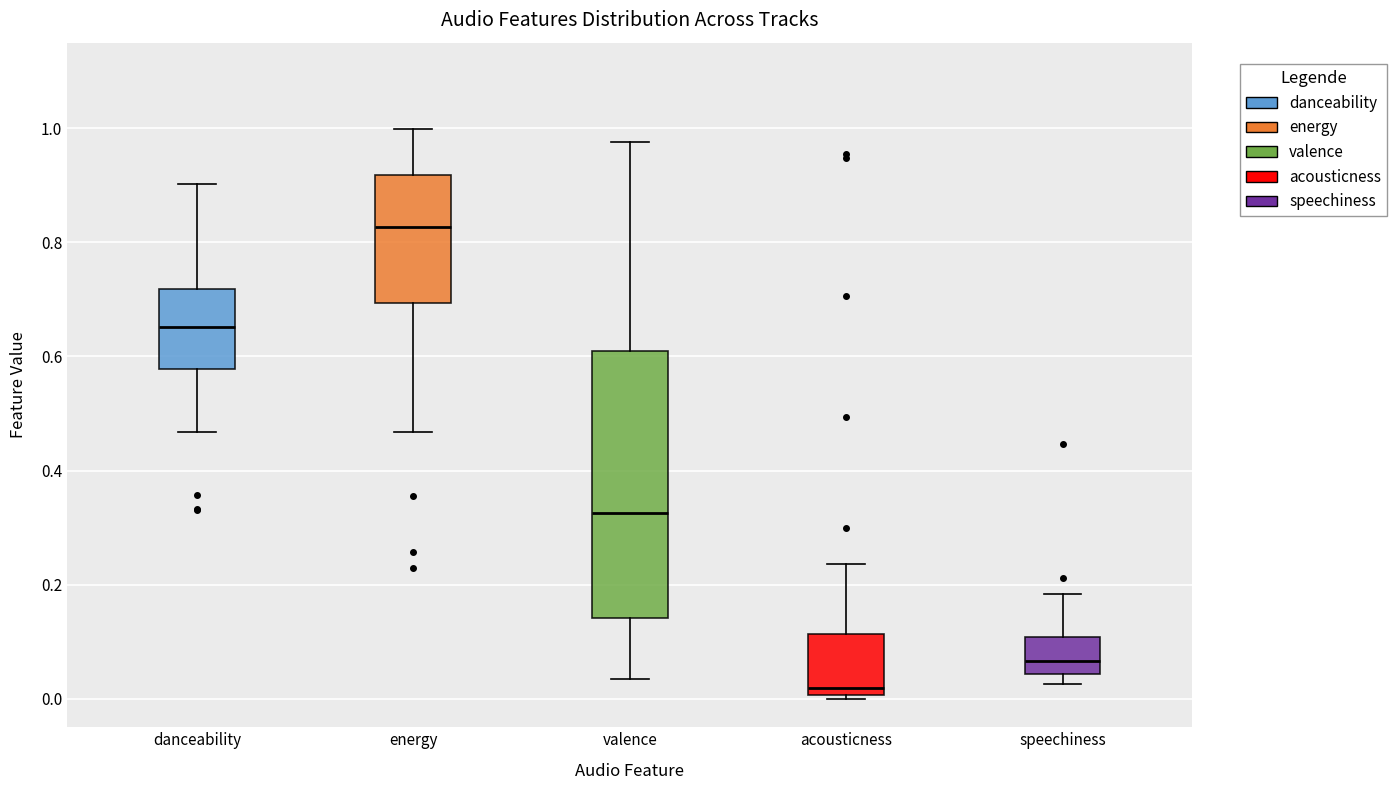

Reading left to right, read every box against the y-axis: the position of its median line, the range the box covers, and the ends of its whiskers. The values are not printed on the chart, so give them approximately, as read against the axis.

danceability: median 0.66, box 0.58 to 0.72, whiskers 0.46 to 0.90
energy: median 0.82, box 0.70 to 0.92, whiskers 0.46 to 1.00
valence: median 0.32, box 0.14 to 0.62, whiskers 0.04 to 0.98
acousticness: median 0.02, box 0.00 to 0.12, whiskers 0.00 (just below the box's lower edge) to 0.24
speechiness: median 0.06, box 0.04 to 0.10, whiskers 0.02 to 0.18